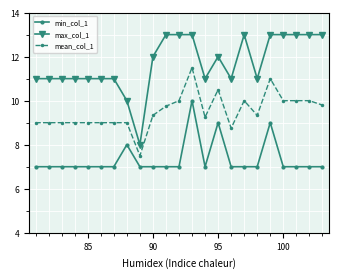

What is the average value of the min_col_1 series?

7.3